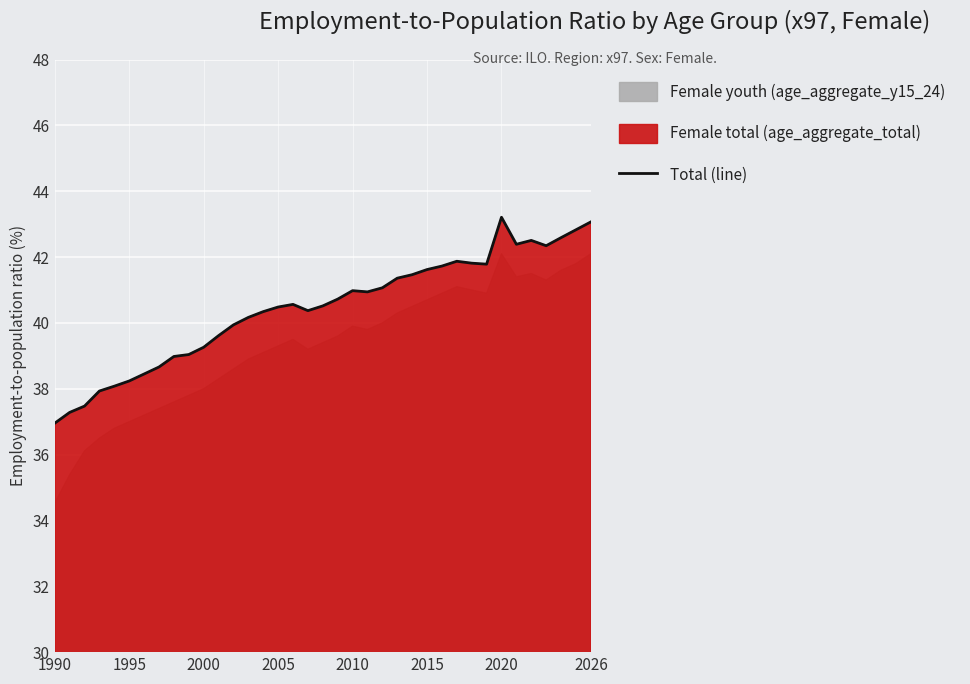

What is the lowest value of the Total (line) series?

37.0